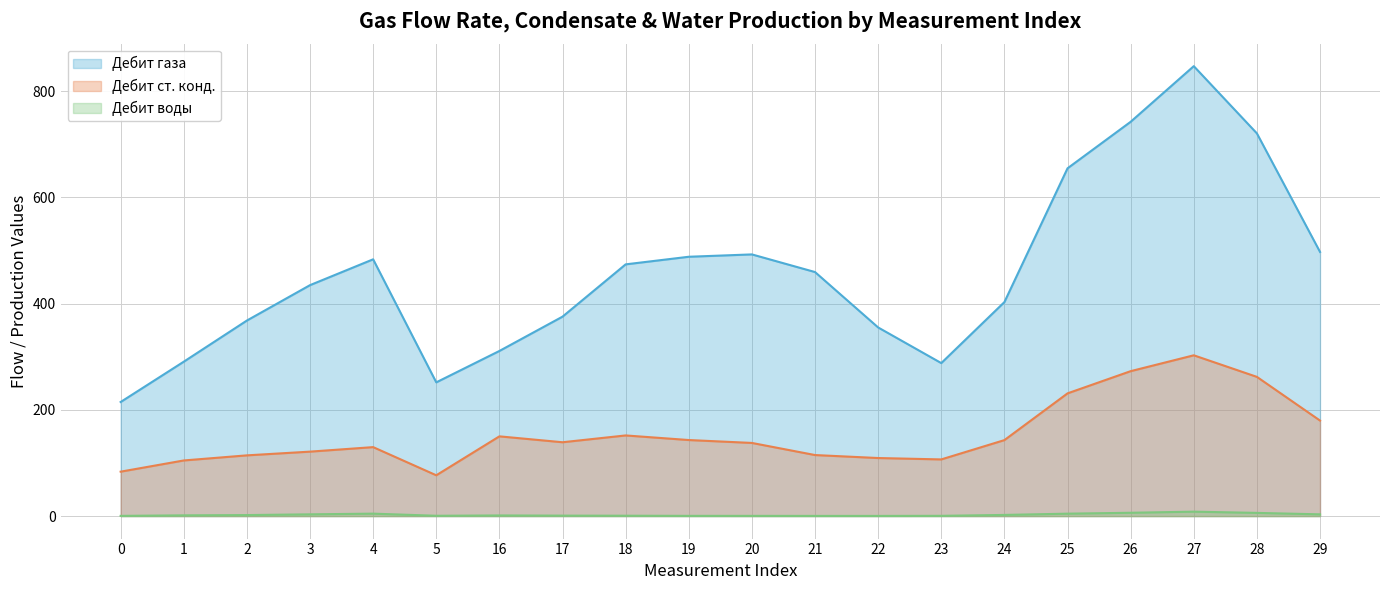

At which label does Дебит воды reach its minimum?

22